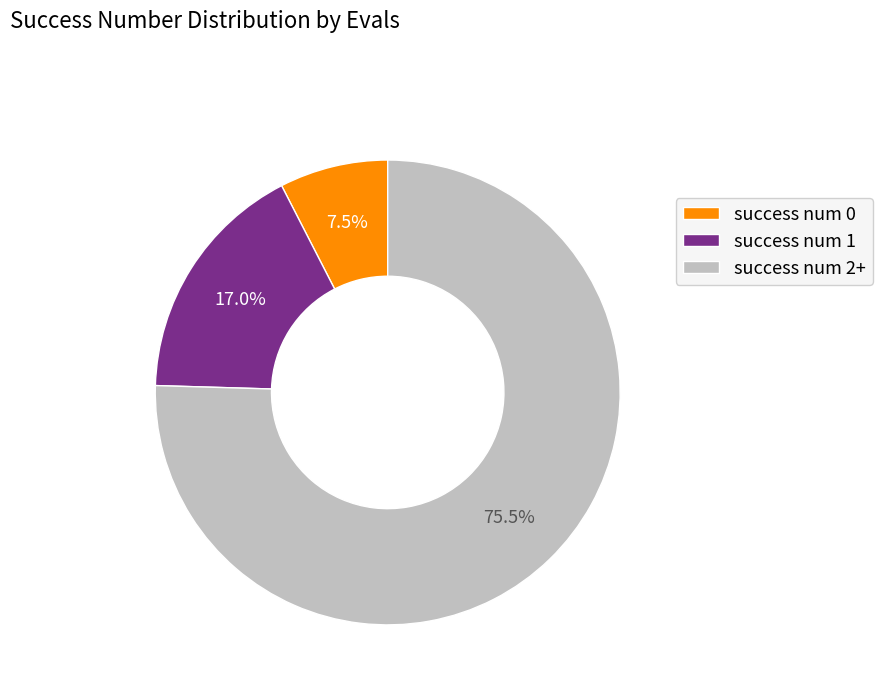

To the nearest percent, what is the average slice percentage?

33%